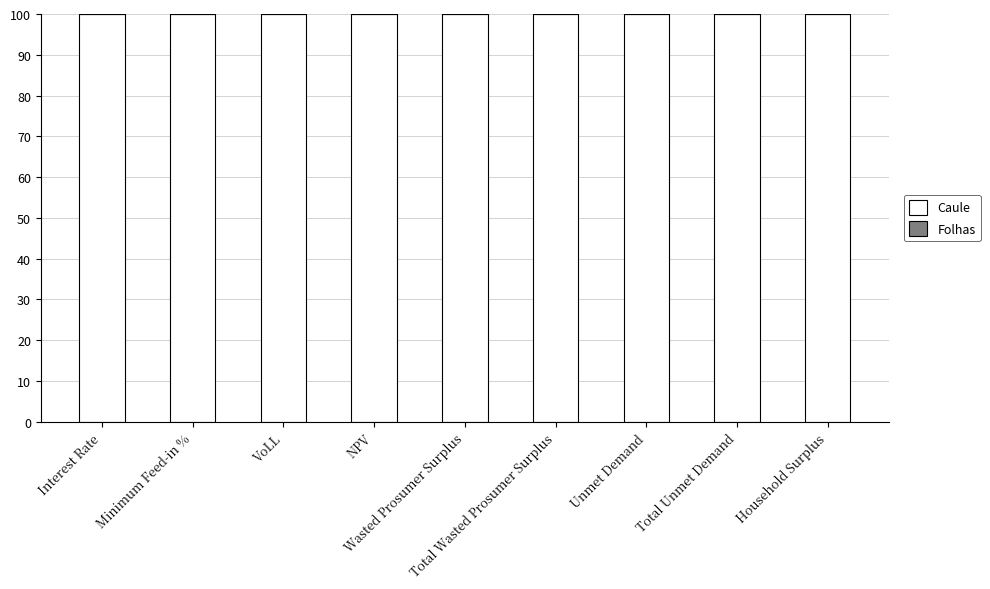

What is the label of the 4th bar from the right?

Total Wasted Prosumer Surplus